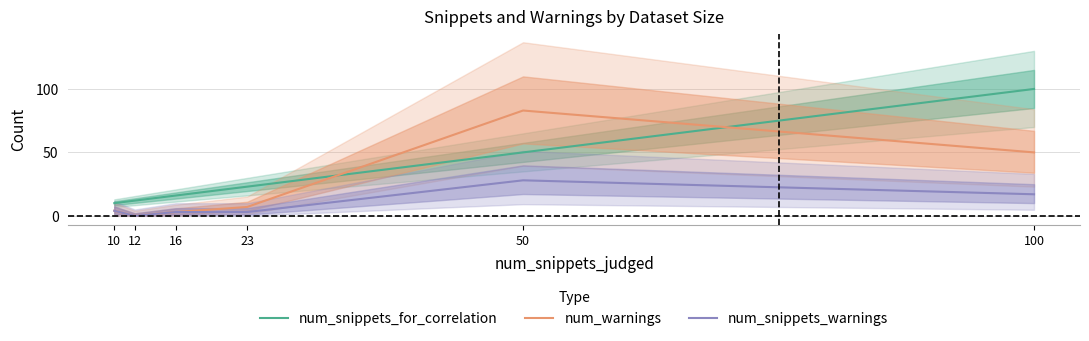

Between 10 and 23, which series saw the biggest shift?

num_snippets_for_correlation